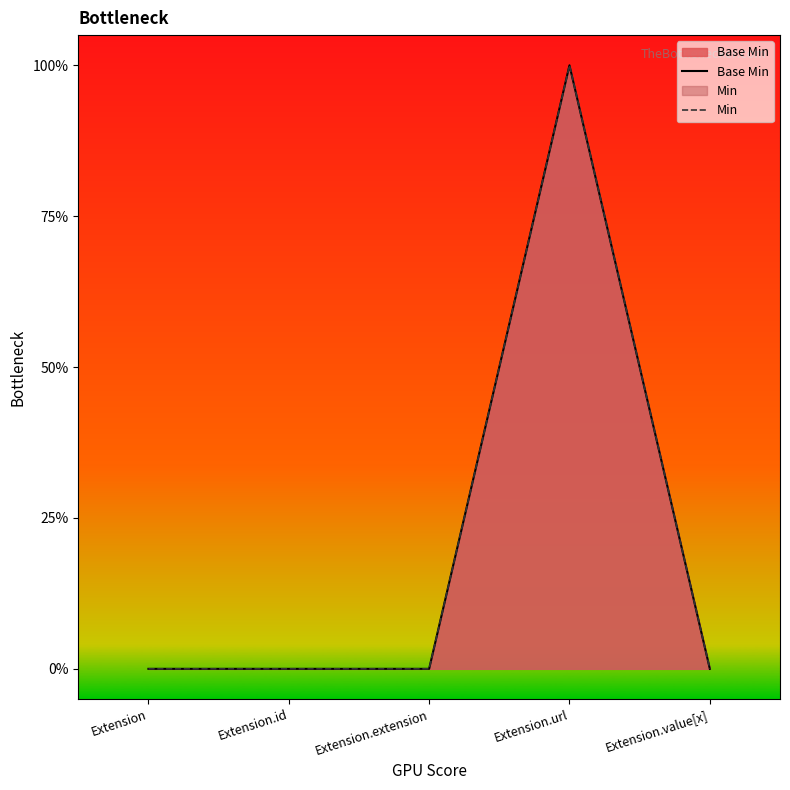

True or false: Min and Base Min intersect in this chart.

False